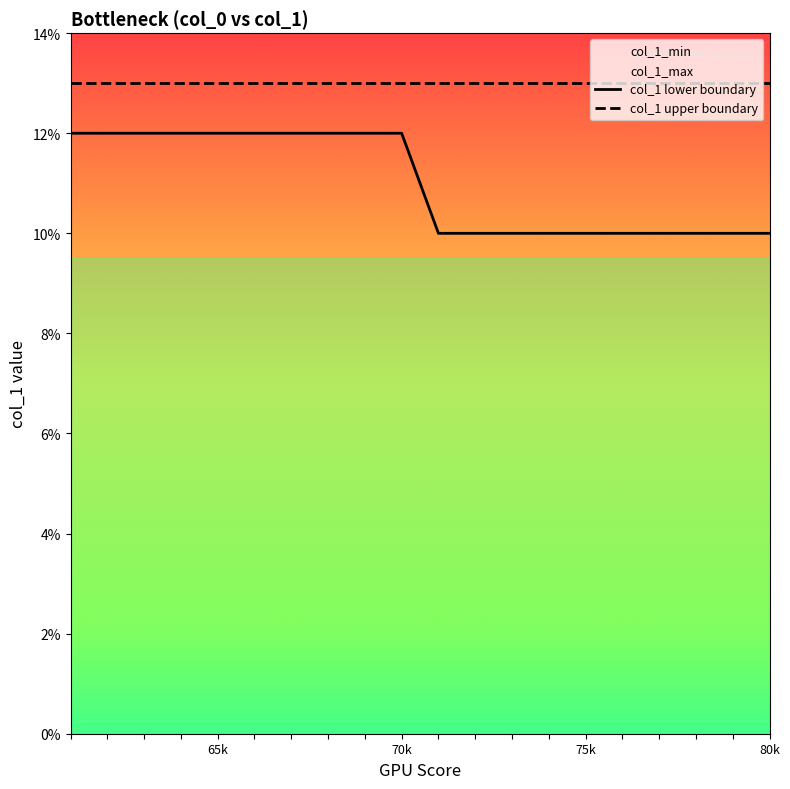

Which category has the lowest value across all series?

71